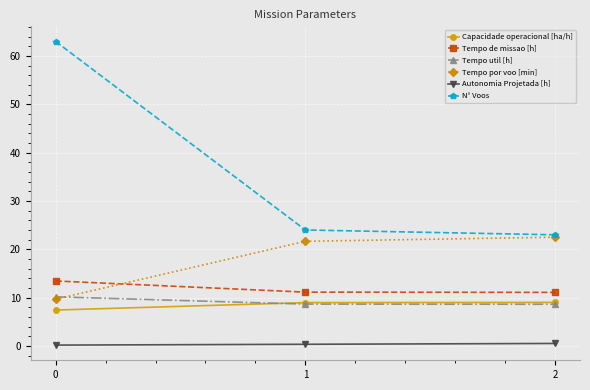

Which series changed the most between 0 and 1?

N° Voos